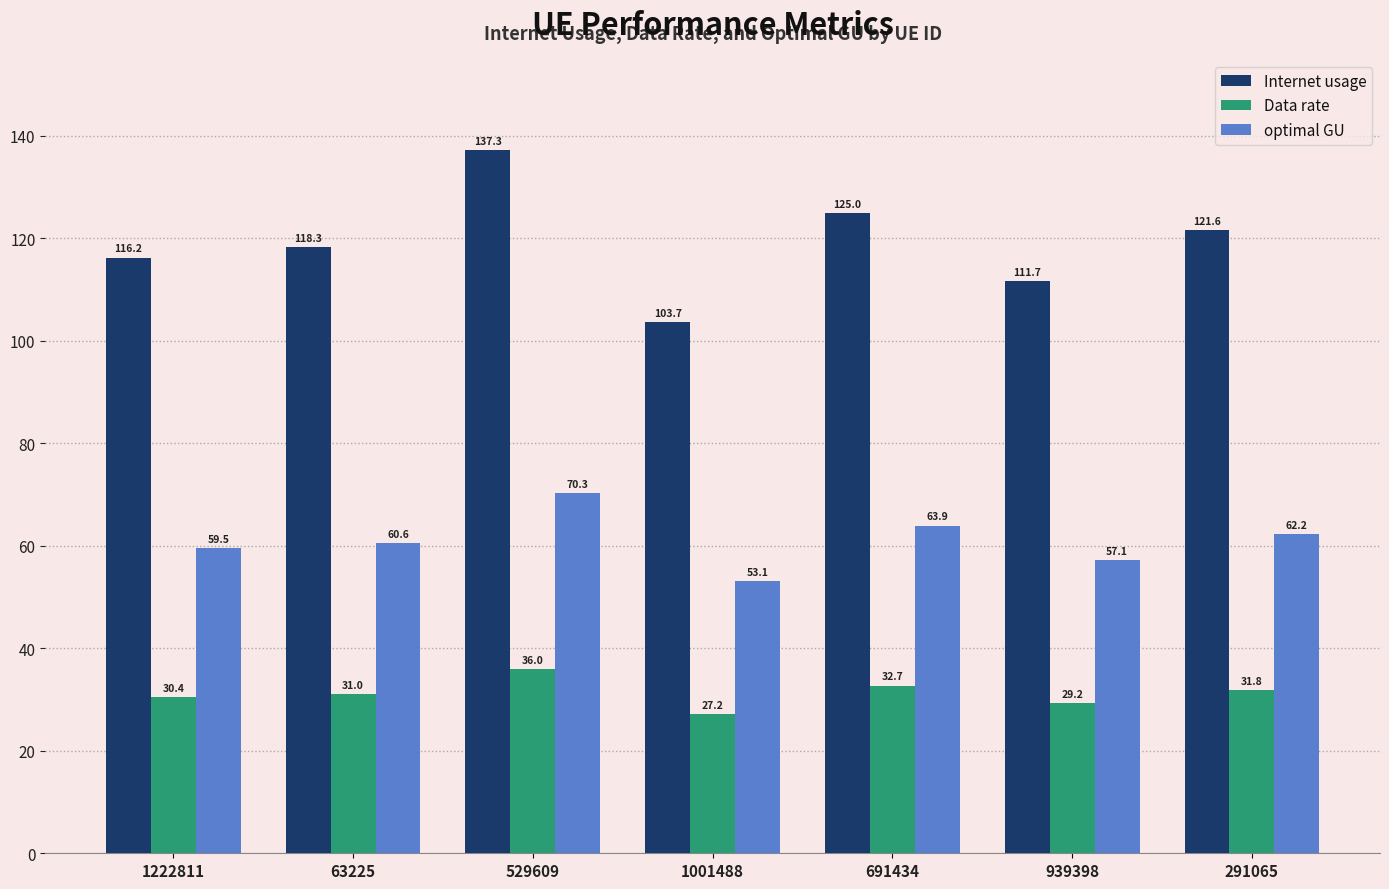

Which category has the highest value across all series?

529609